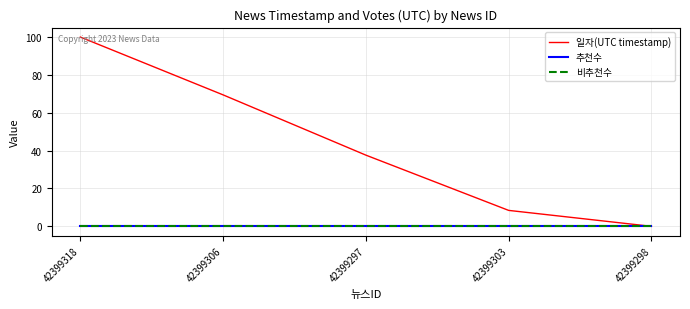

True or false: 일자(UTC timestamp) and 비추천수 intersect in this chart.

False